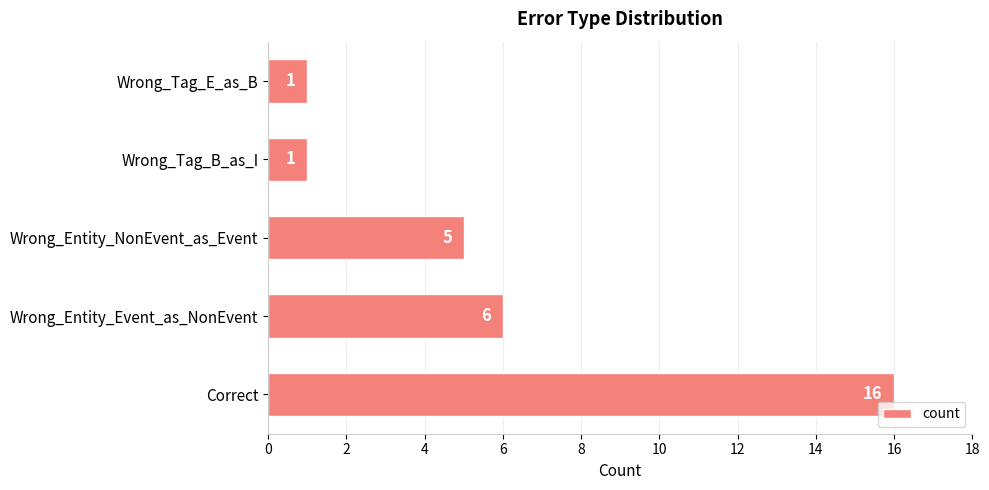

What value does the data have at Wrong_Entity_NonEvent_as_Event?

5